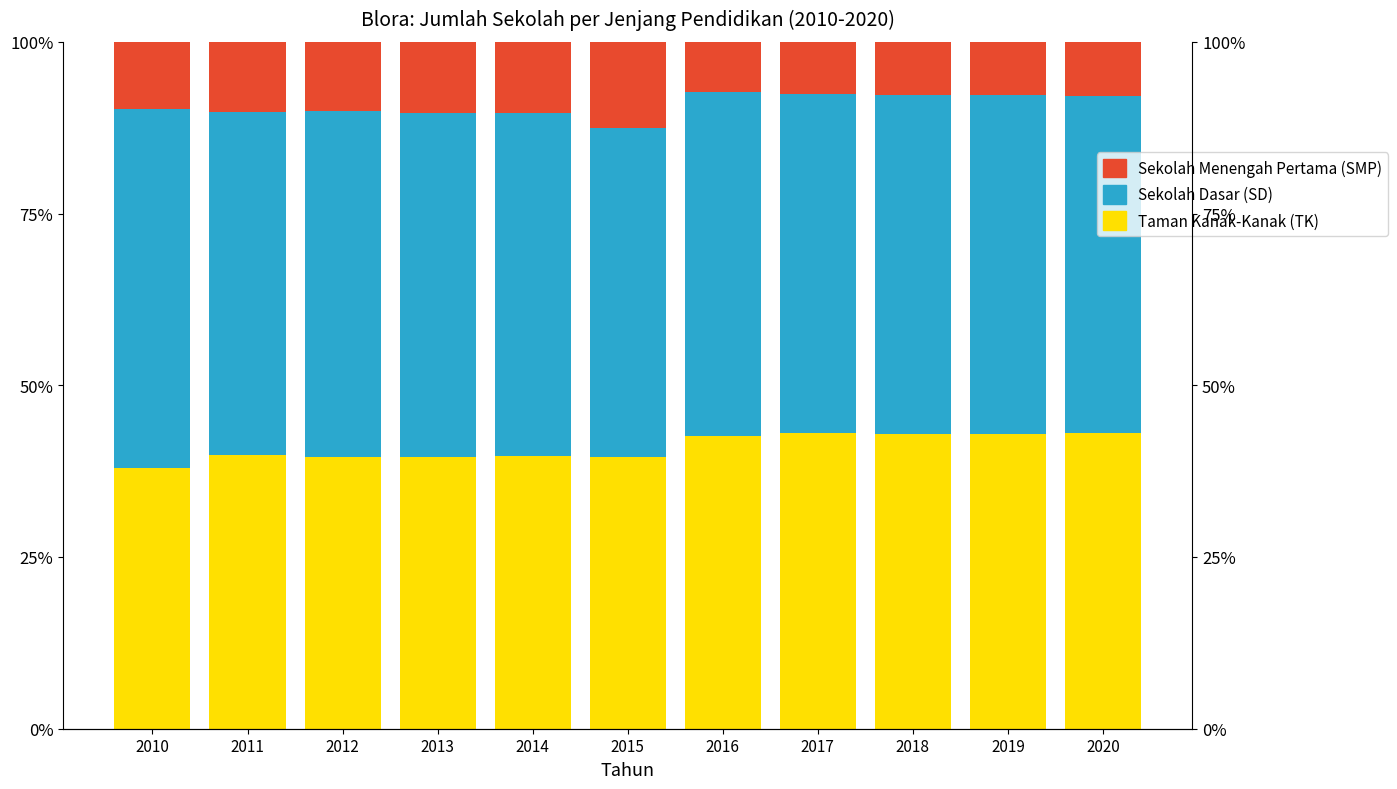

Is the value of Sekolah Menengah Pertama (SMP) at 2017 greater than the value of Taman Kanak-Kanak (TK) at 2016?

No